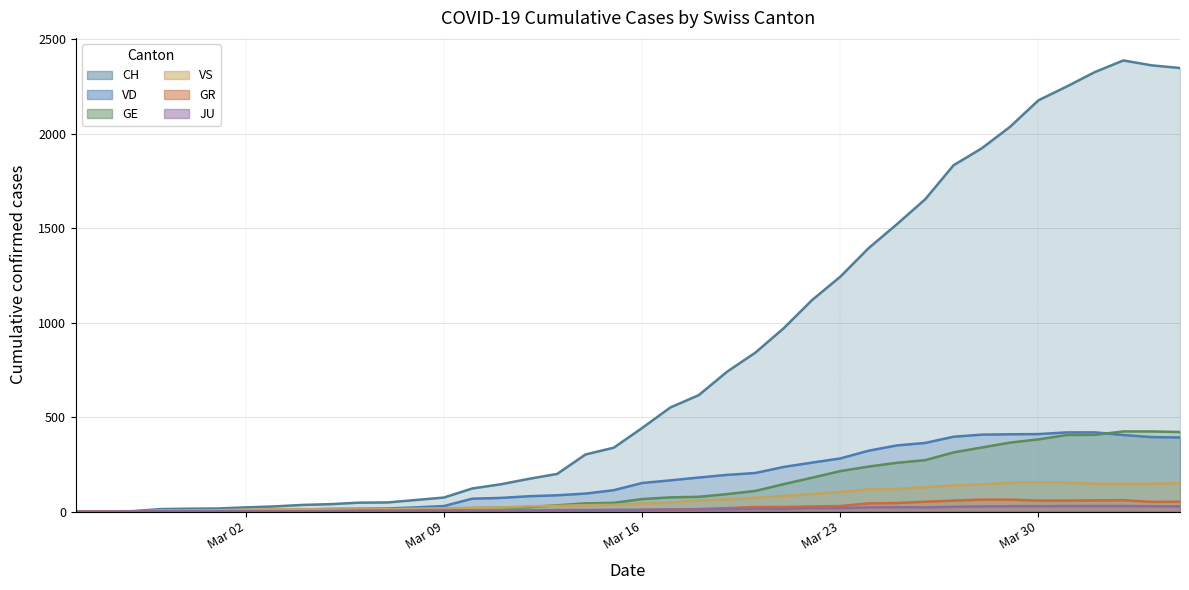

The value of CH at Mar 30 is 10. True or false?

False